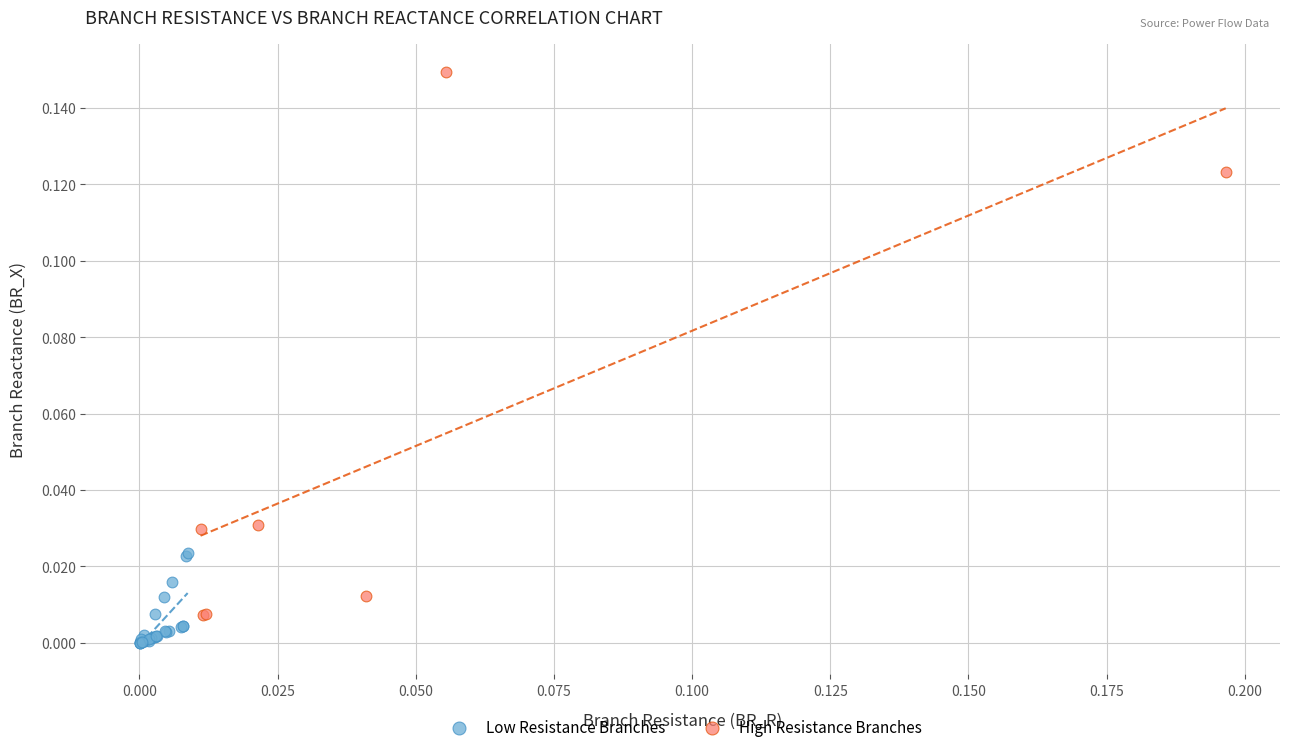

Which series reaches the minimum Y coordinate?

Low Resistance Branches